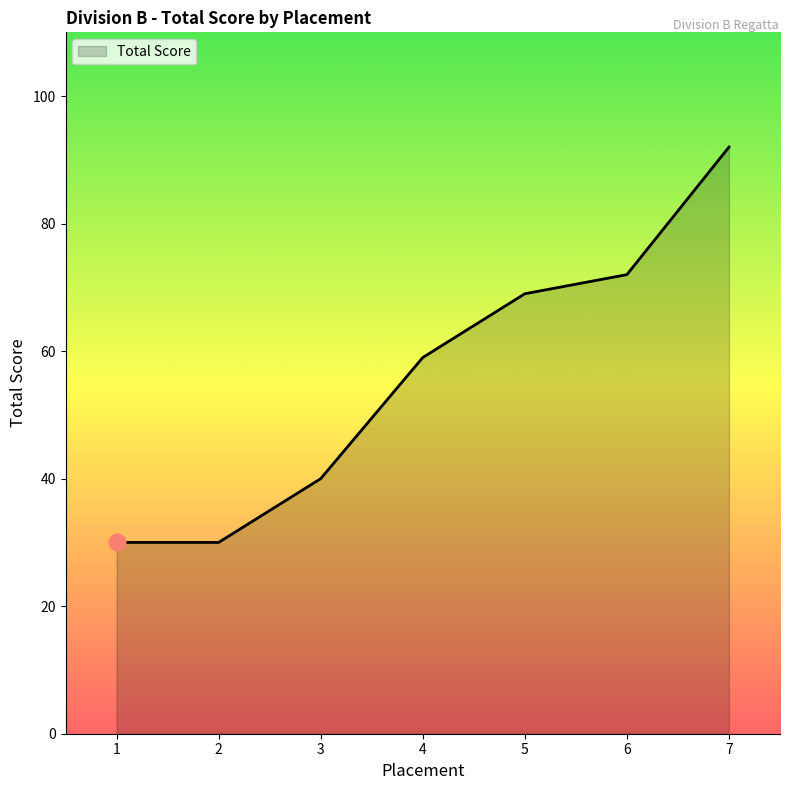

What is the sum of the values at 6 and 7?

164